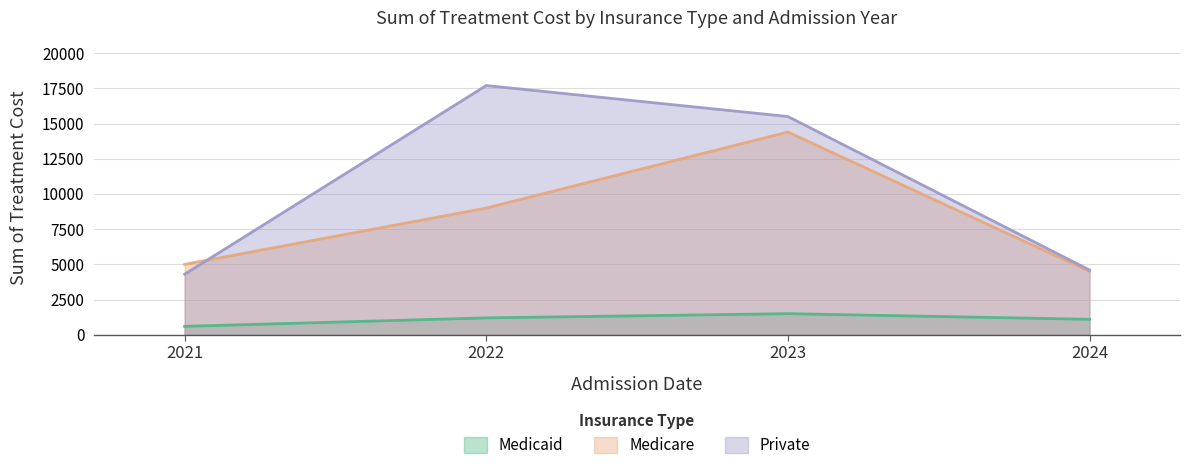

The value of Medicaid at 2023 is 921. True or false?

False